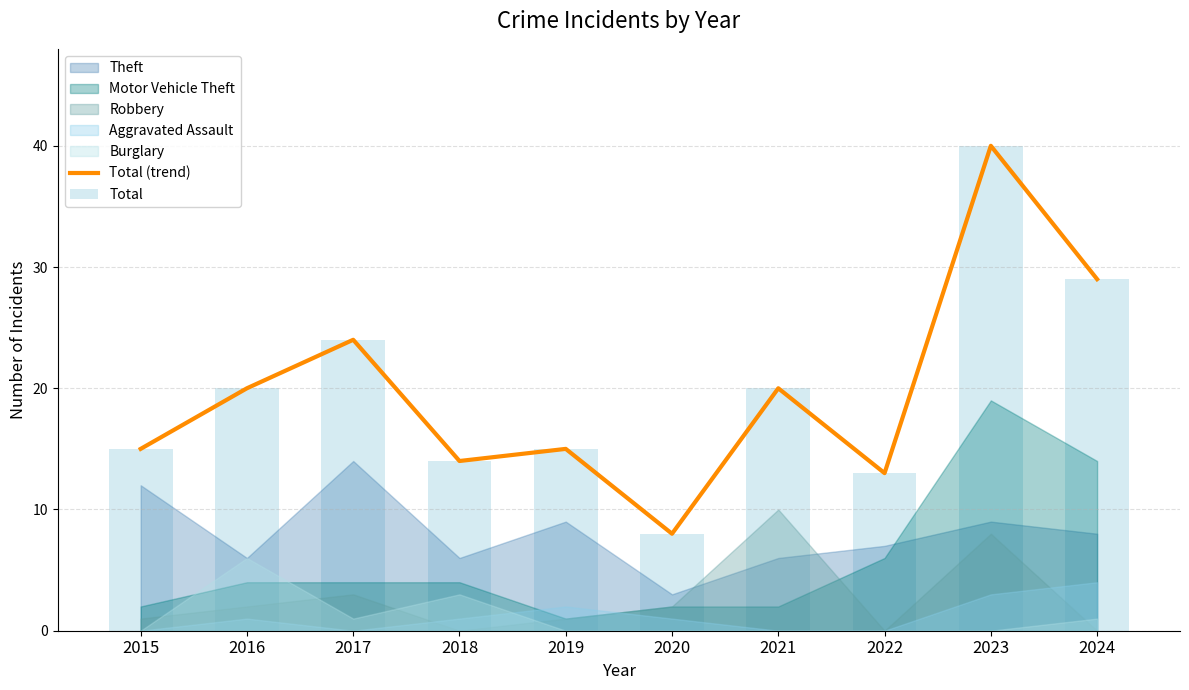

Reading left to right, list all the values displayed in this chart.

15	20	24	14	15	8	20	13	40	29